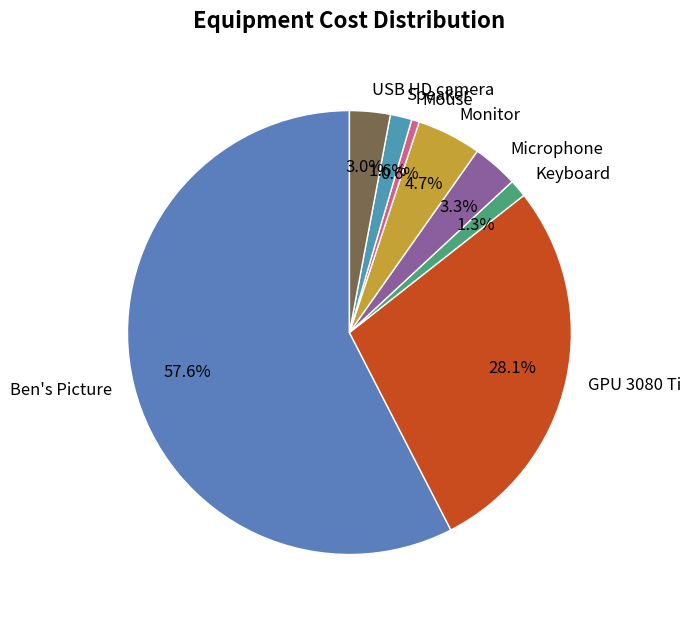

Is it true that Ben's Picture is 58% of the pie?

True